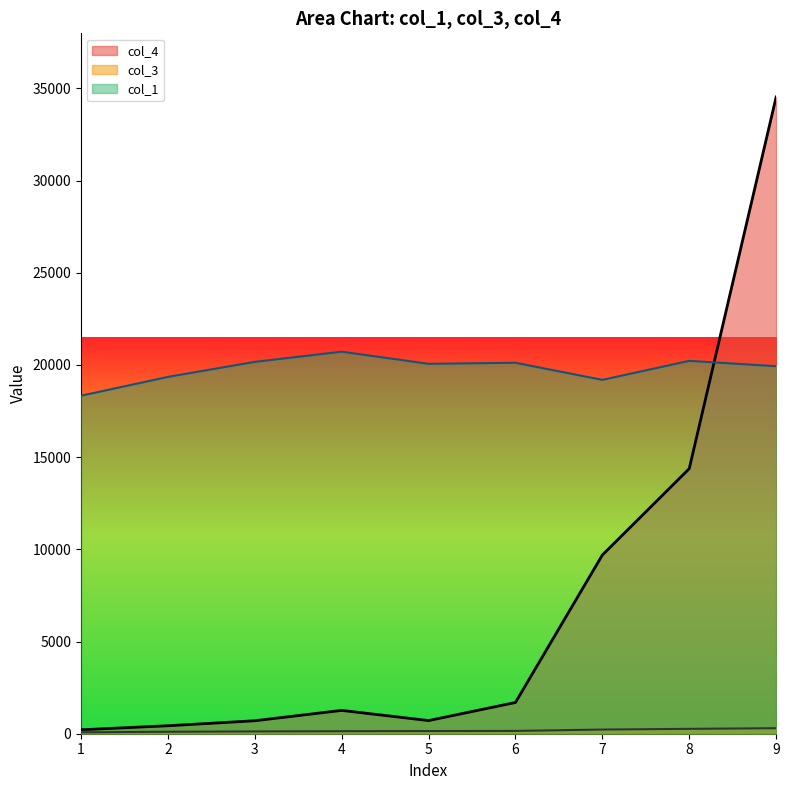

What is the difference between the col_1 values at 4 and 8?

497.7